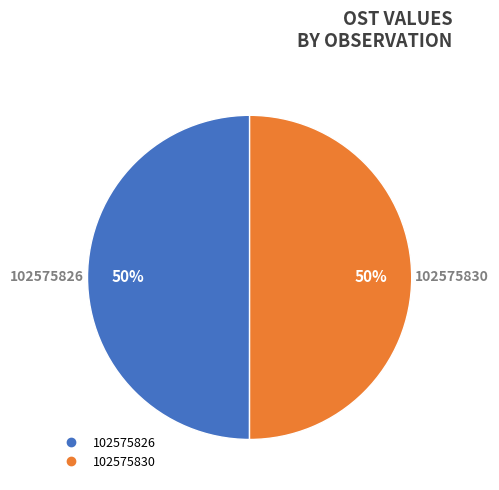

Do 102575830 and 102575826 together represent more than half of the pie?

Yes